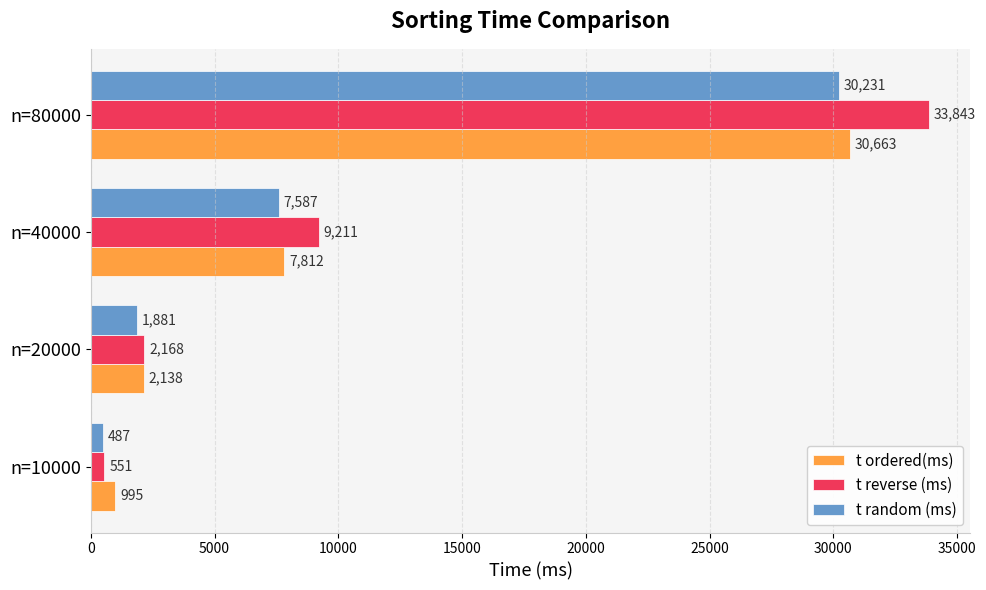

What is the difference between the maximum and minimum values in the t random (ms) series?

29744